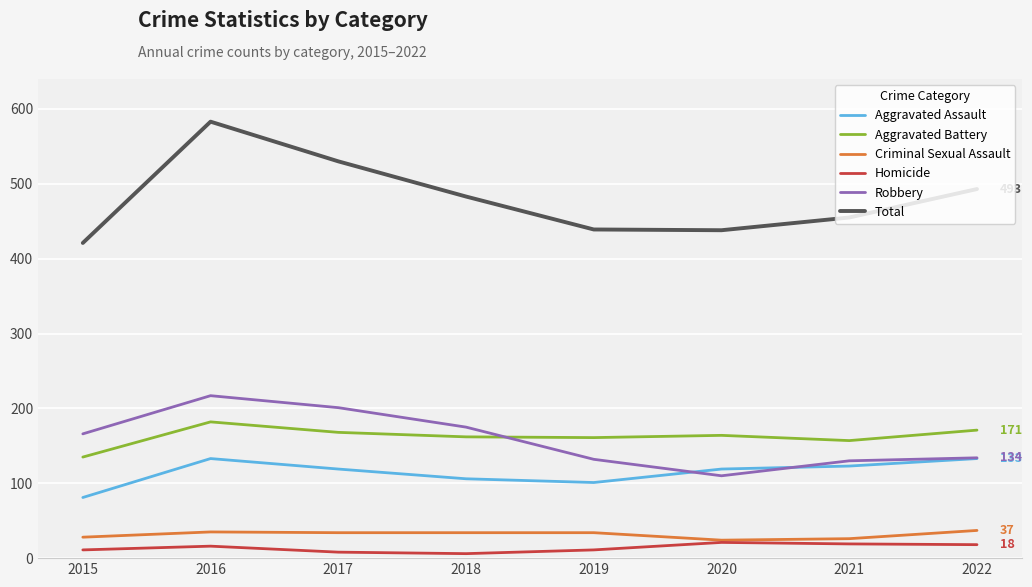

What is the total value across all series at 2022?

986